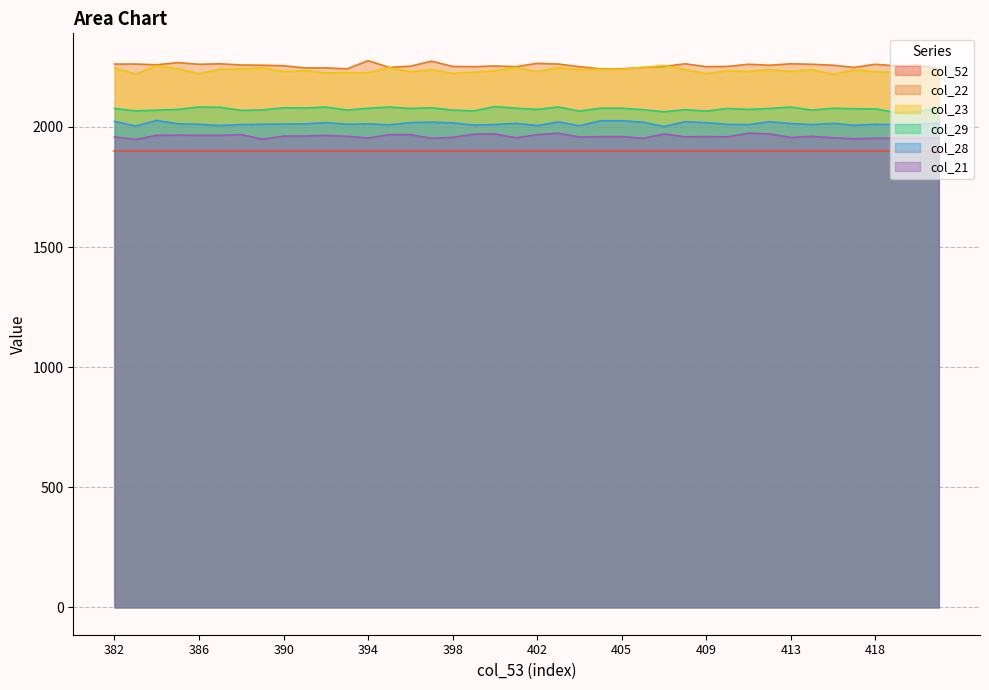

What is the minimum value shown in the chart?

1900